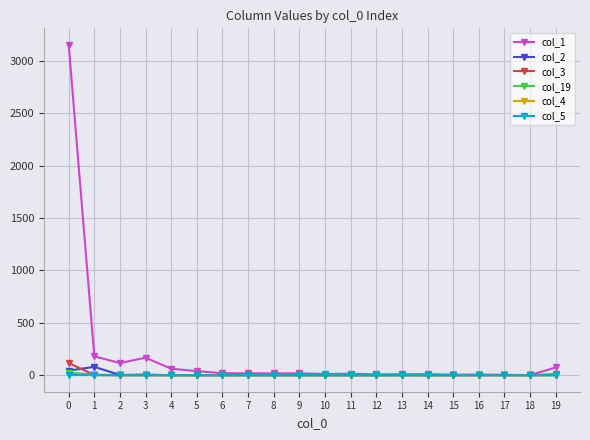

Count the number of data series in this chart.

6